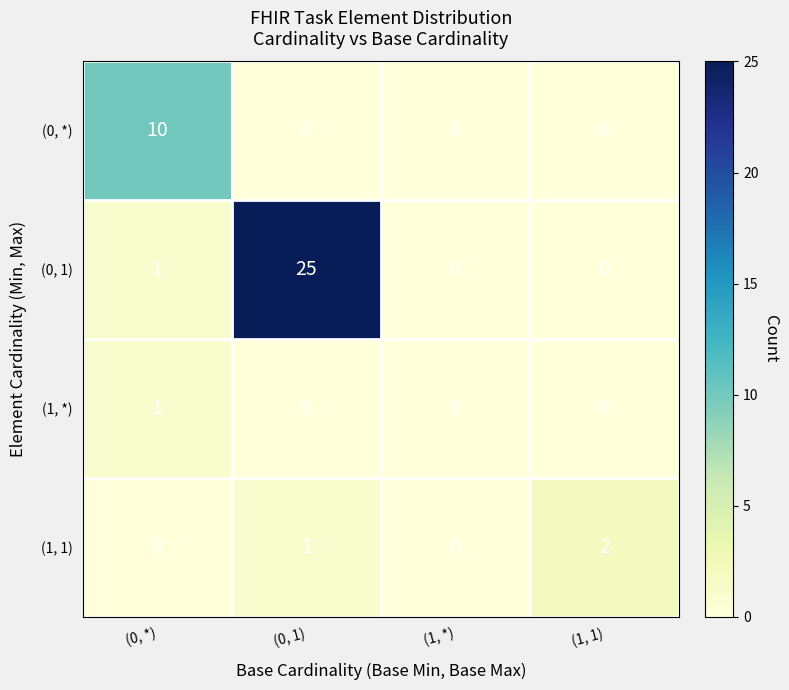

At which label is (1, 1) closest to 1?

(0, 1)